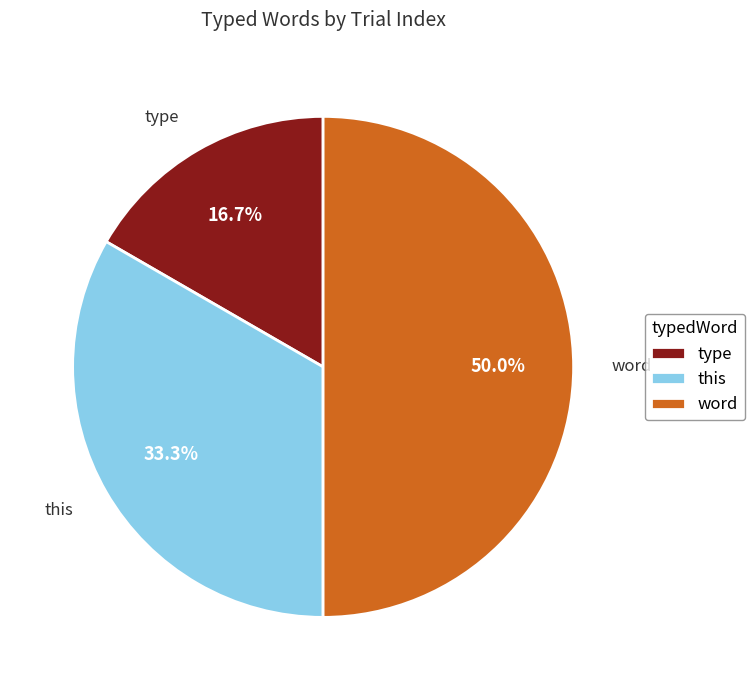

What percentage is NOT represented by type?

83.3%